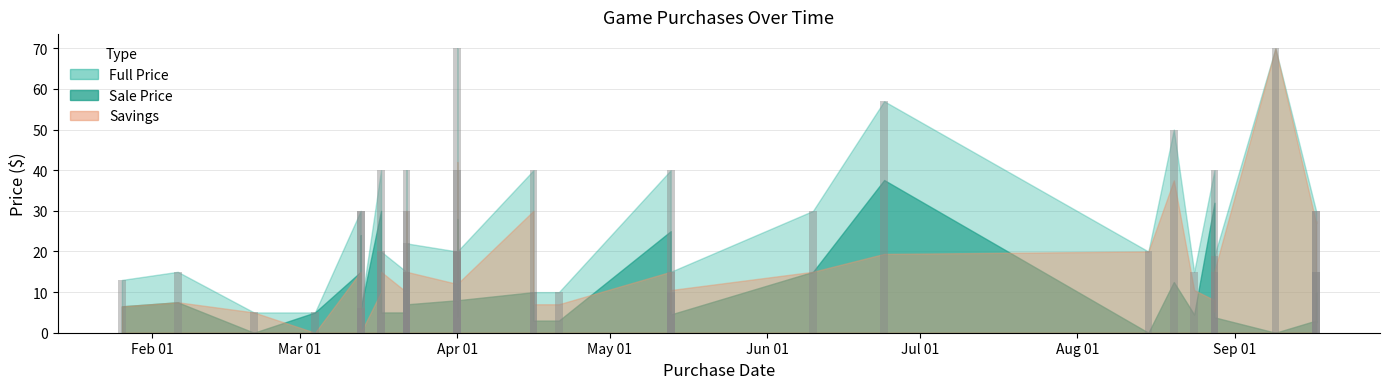

Which series has the largest range (max minus min)?

Savings